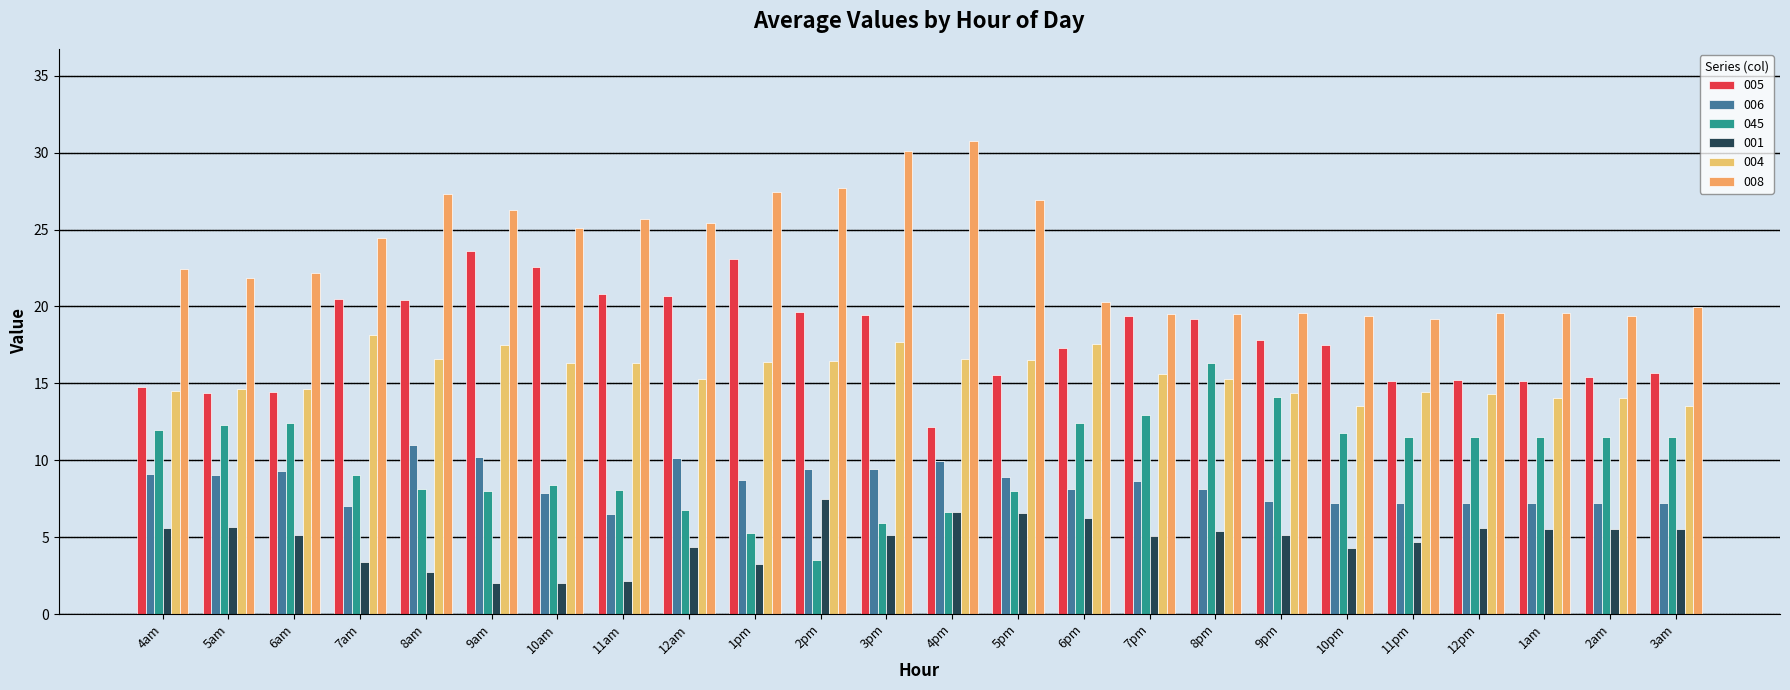

What position from the left is 6pm?

15